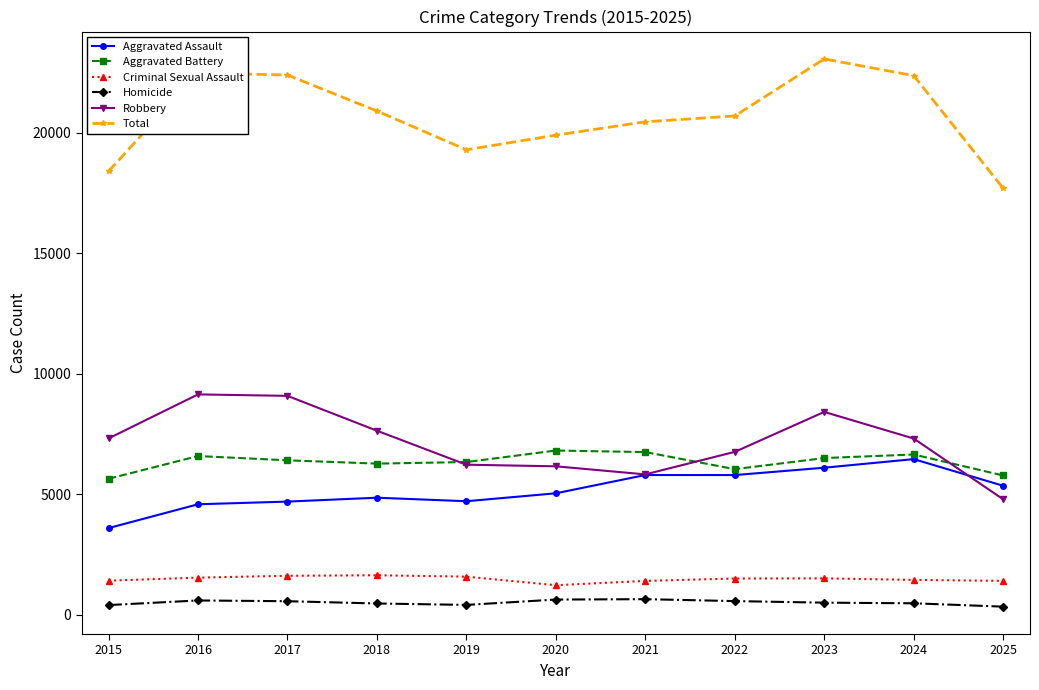

Which series changed the most between 2018 and 2023?

Total